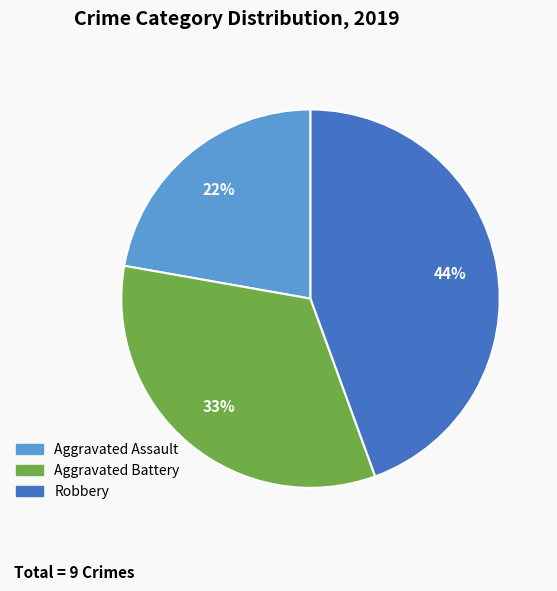

What percentage is the Robbery slice, to the nearest percent?

44%